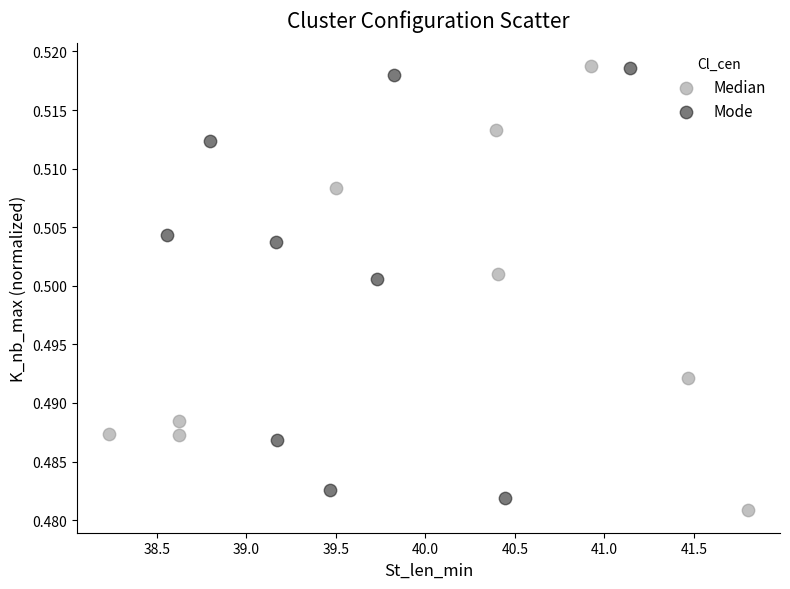

Which series contains the lowest Y value?

Median